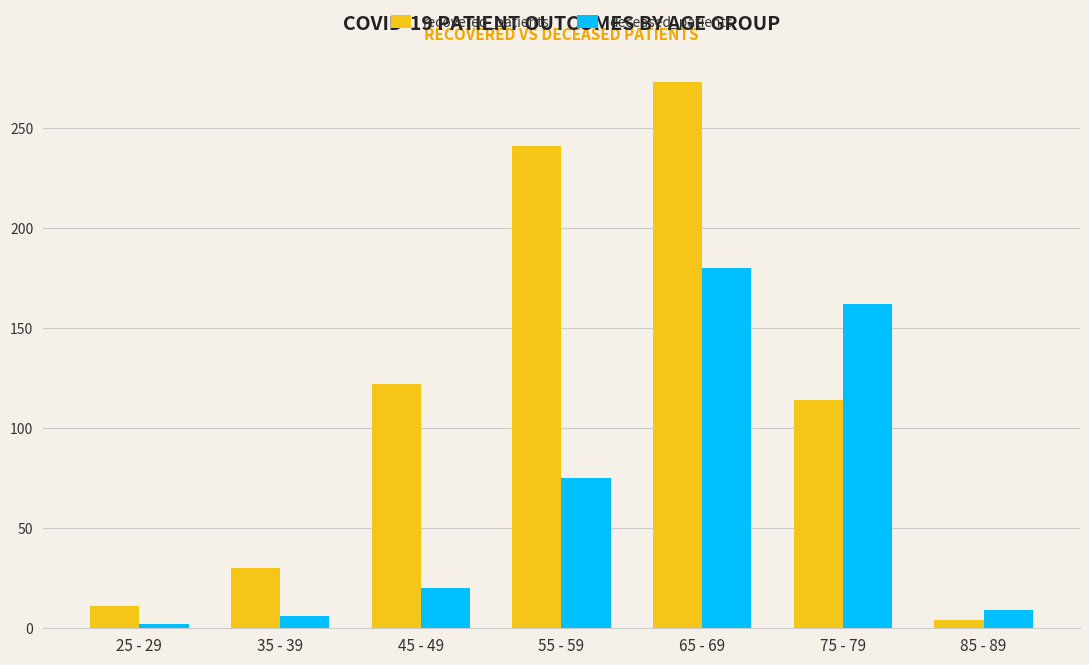

What is the sum of all recovered_patients values?

795